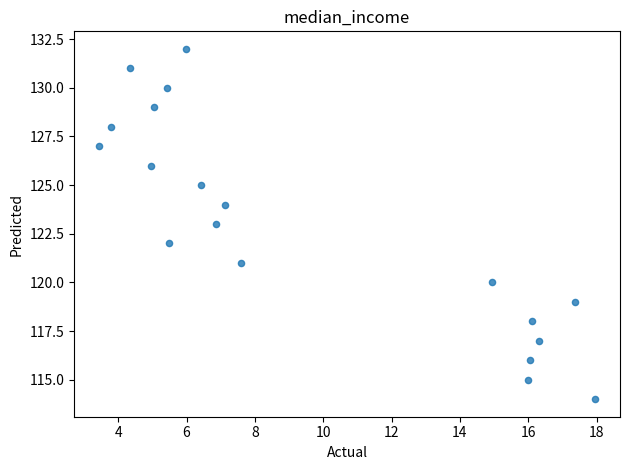

Count the number of points in this scatter plot.

19